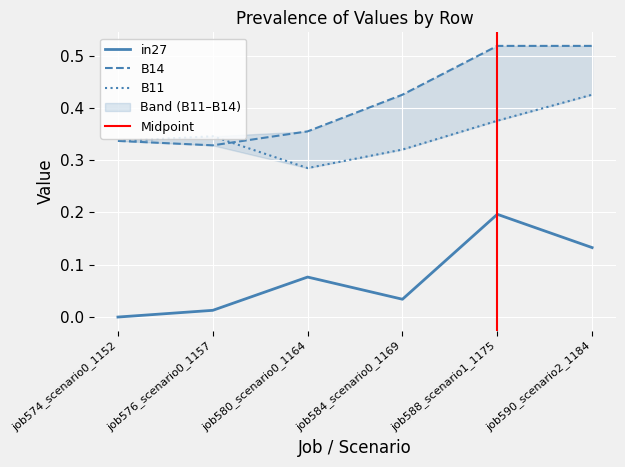

The value of in27 at job574_scenario0_1152 is -0.1. True or false?

False